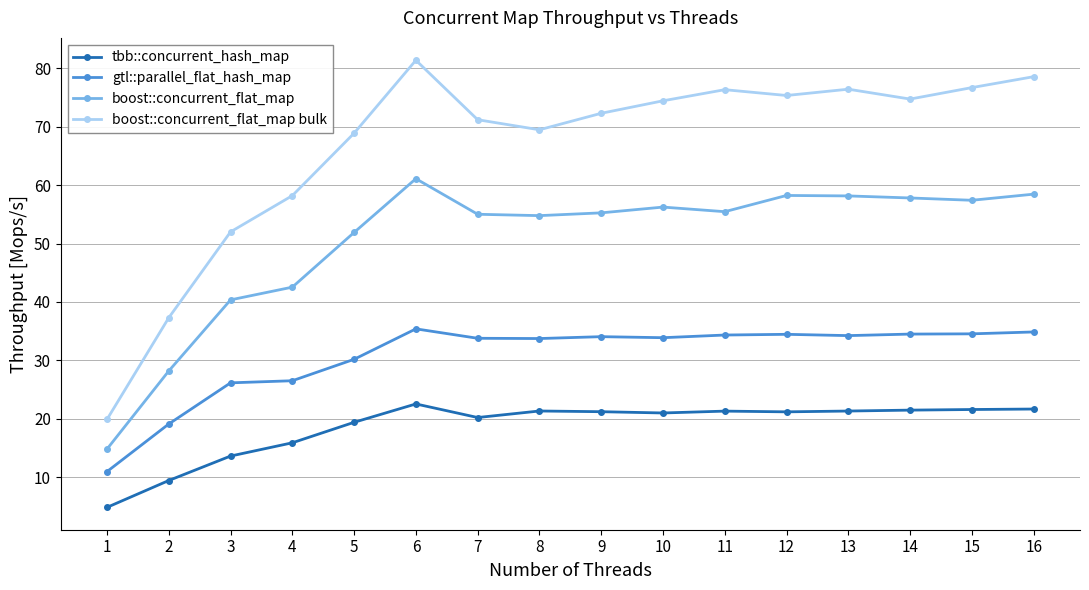

Is this an area chart (filled region under the line)?

No